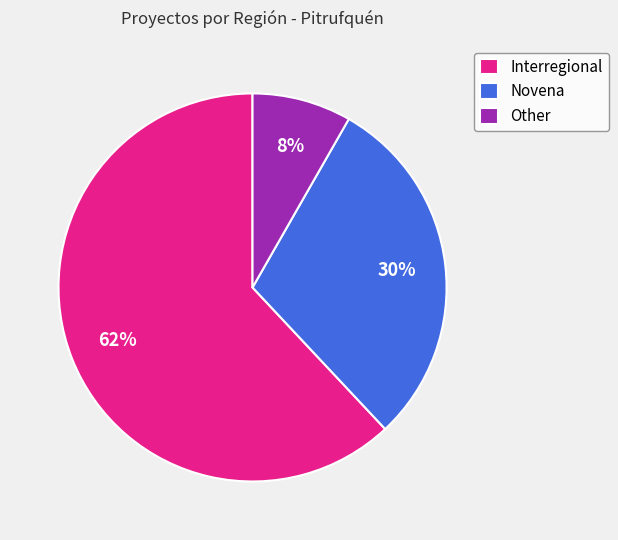

To the nearest percent, what is the average slice percentage?

33%